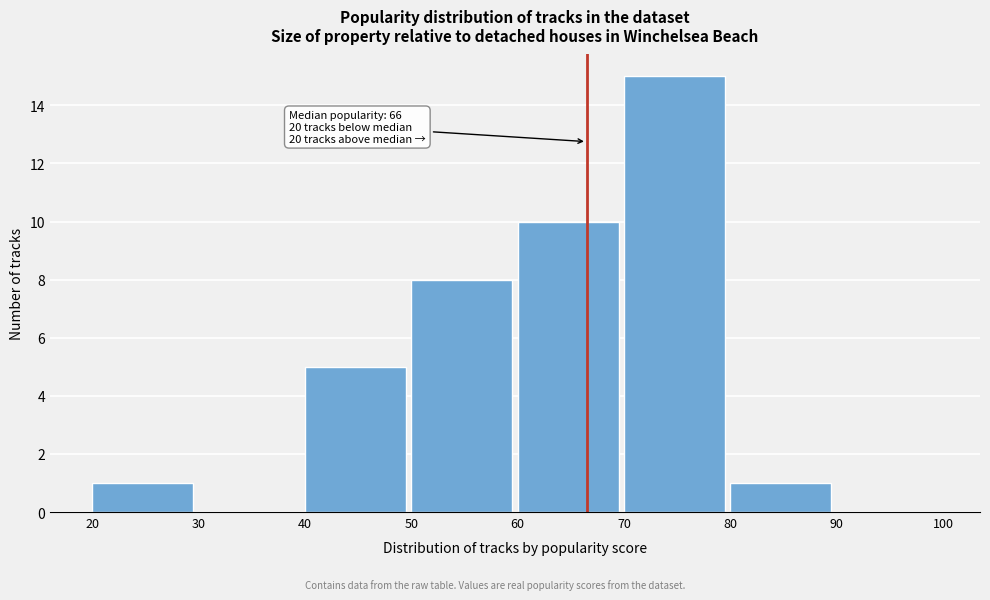

Over which range of the x-axis is the bar tallest?

70 to 80